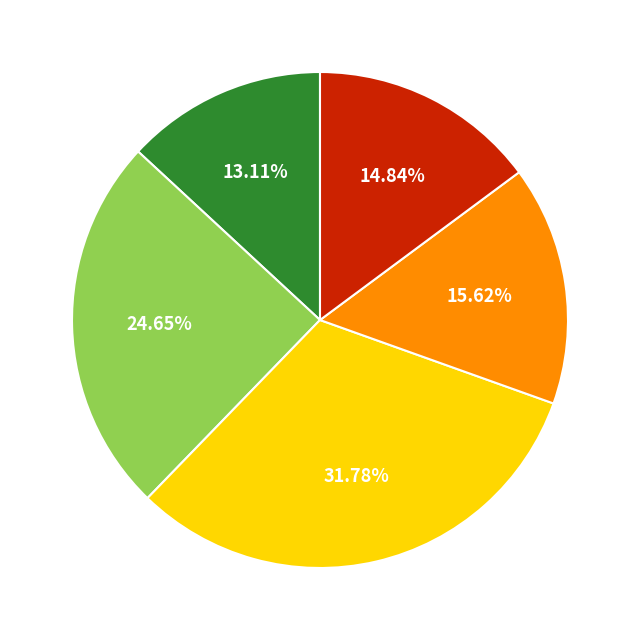

Is there a majority slice in this chart?

No